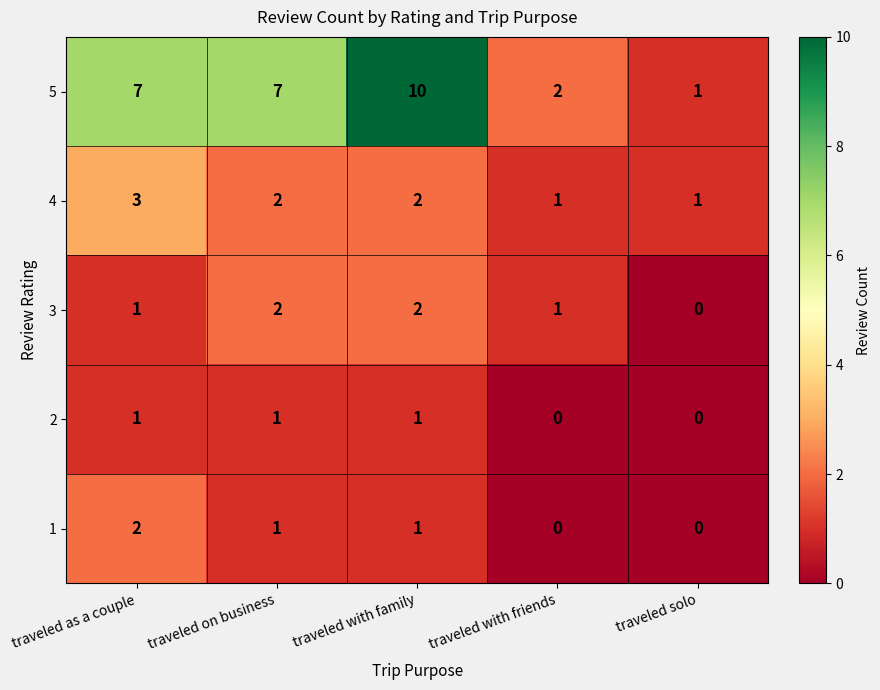

Between traveled as a couple and traveled solo, which series saw the biggest shift?

5